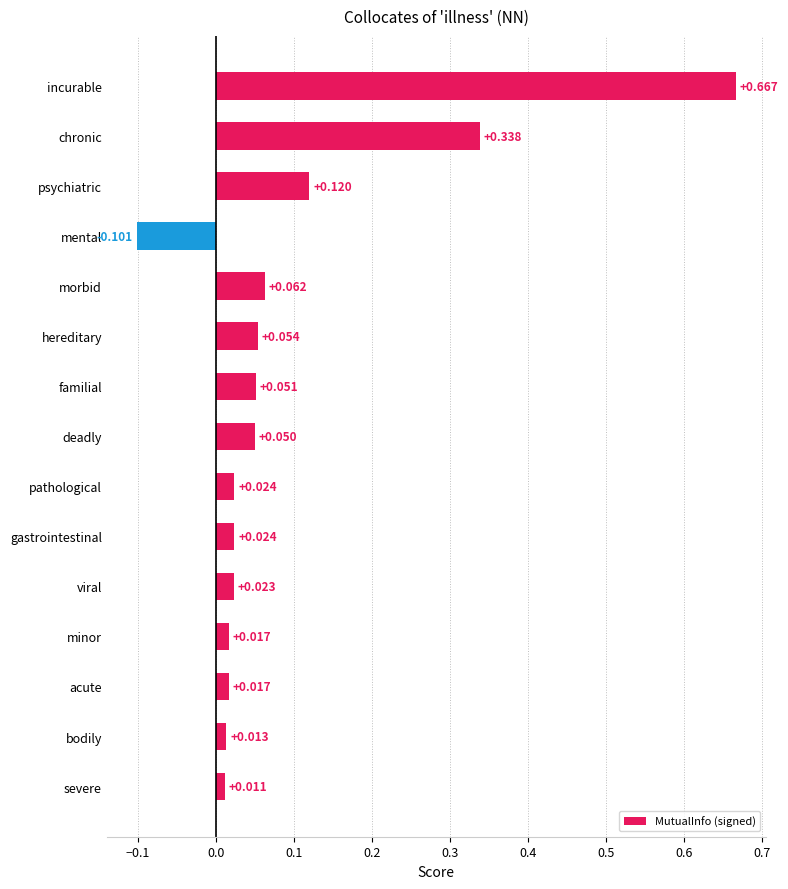

Between deadly and incurable, which is larger?

incurable